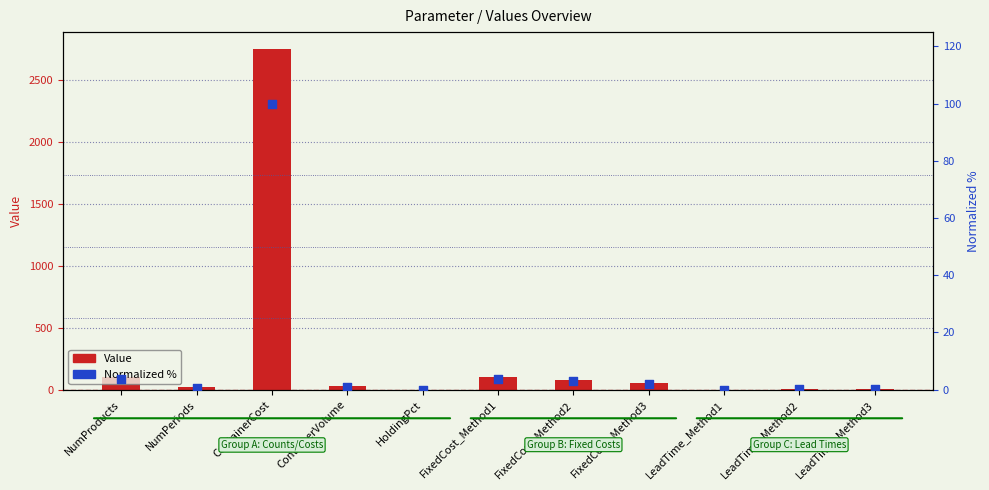

At how many categories does at least one series exceed 674?

1